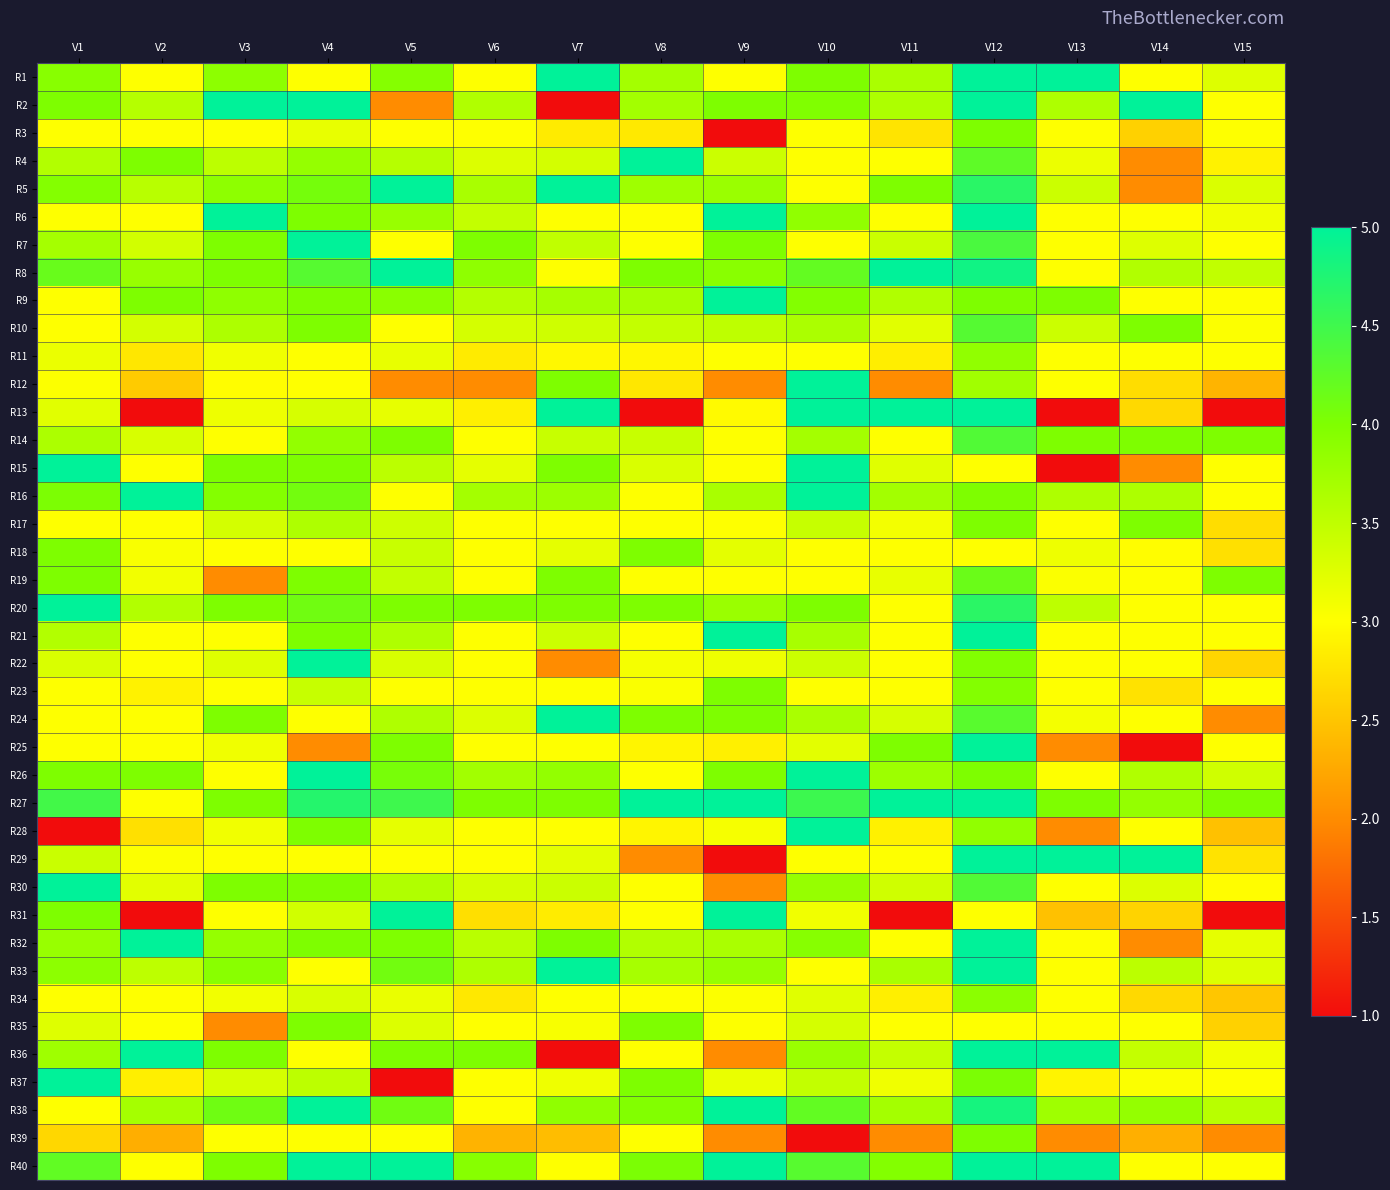

What is the greatest value displayed?

5.0